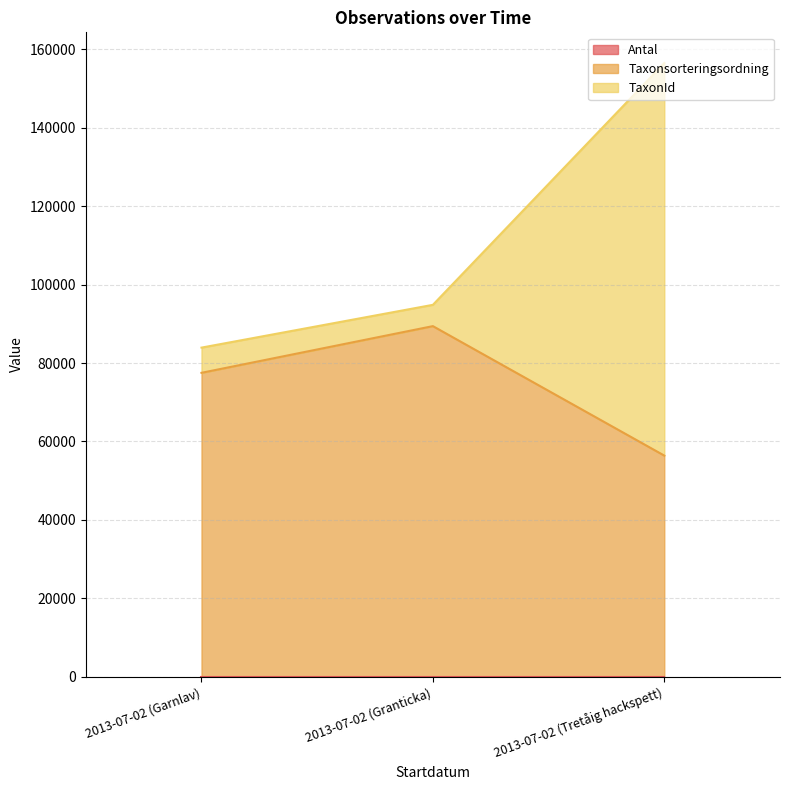

Between 2013-07-02 (Garnlav) and 2013-07-02 (Tretåig hackspett), which is larger?

2013-07-02 (Garnlav)